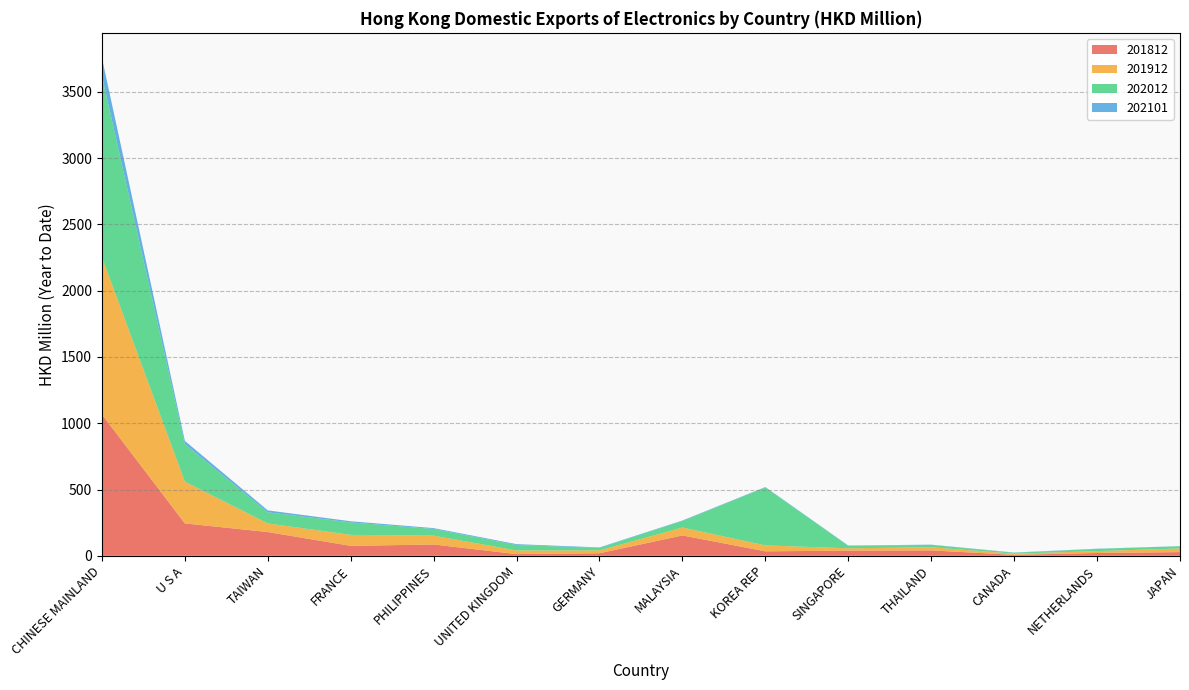

Reading left to right, list all the values displayed in this chart.

201812: 1066.6	244.5	179.2	75.0	85.4	12.9	19.3	153.7	33.7	39.0	40.8	7.4	21.1	27.8
201912: 1186.1	314.9	65.0	82.8	66.8	27.0	21.4	59.5	44.7	17.6	23.7	8.5	14.3	27.7
202012: 1367.1	282.6	84.1	93.9	50.0	41.7	18.7	49.5	437.3	18.1	17.7	7.0	16.5	16.6
202101: 137.3	24.8	14.3	8.9	6.7	6.3	3.9	3.6	3.0	3.0	1.9	1.9	1.7	0.8